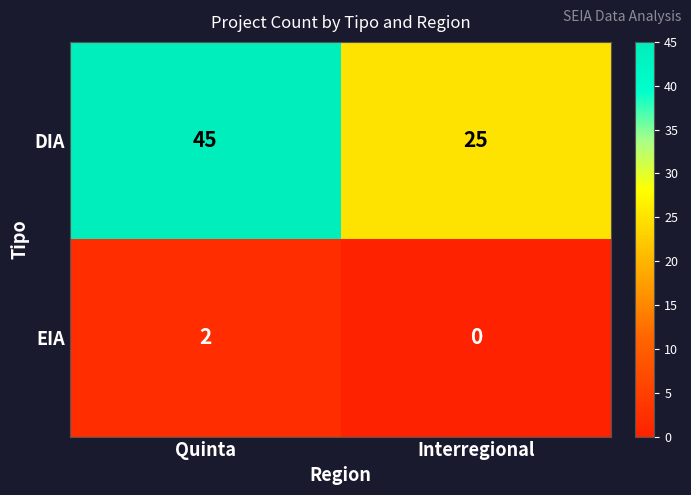

How many distinct data groups are displayed?

2